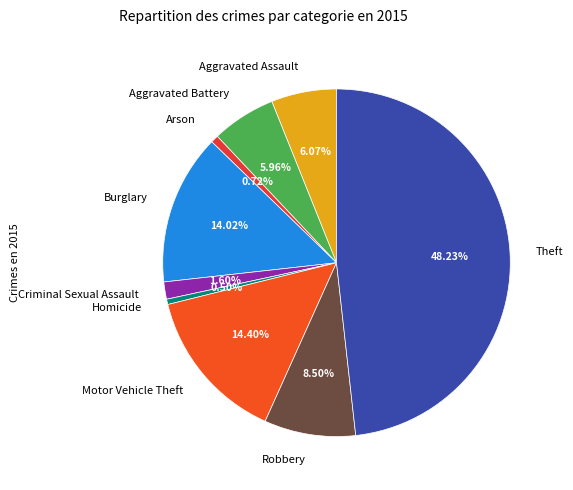

The Aggravated Assault slice represents 6% of the pie. True or false?

True